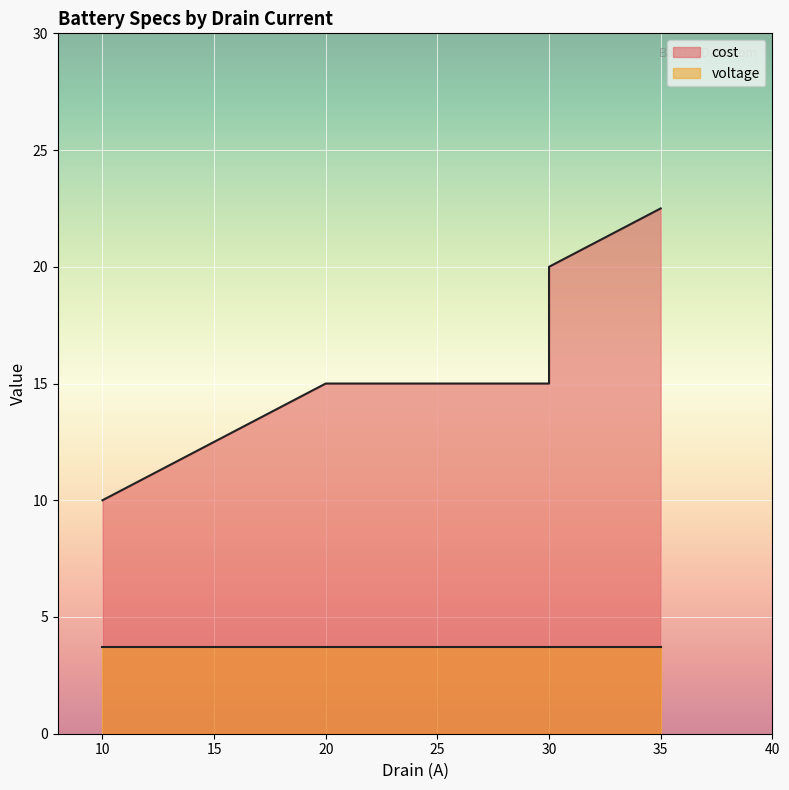

At which label does the data first exceed 15?

30